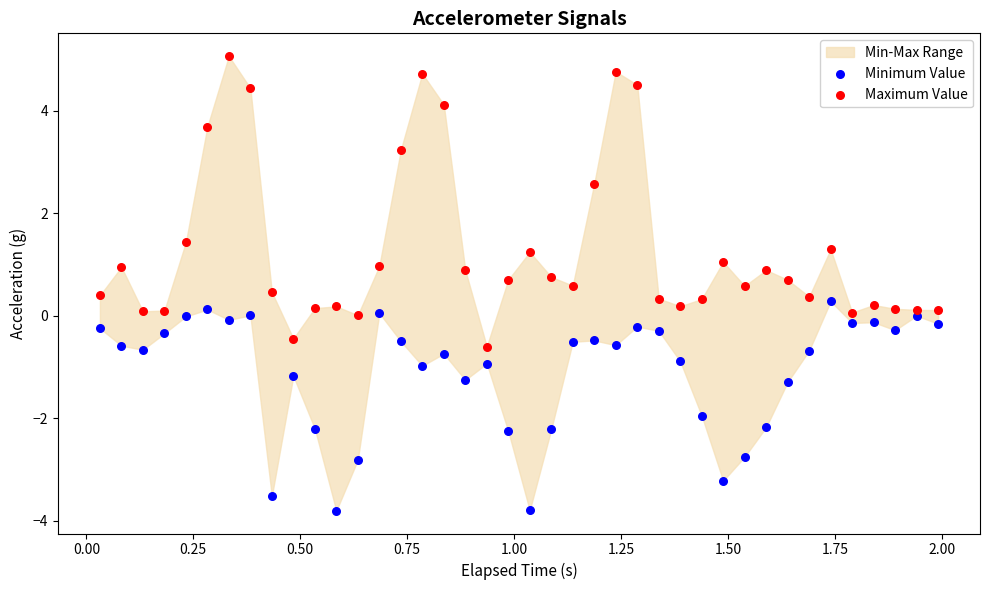

Which series has the widest spread of Y values?

Maximum Value